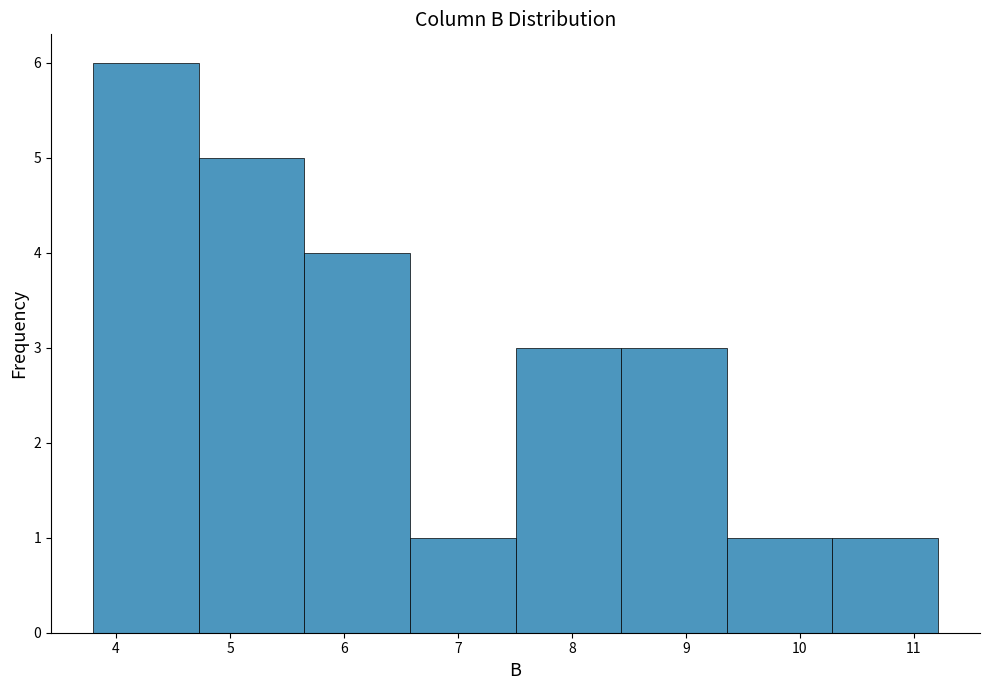

Which range on the x-axis has the tallest bar?

3.8 to 4.7